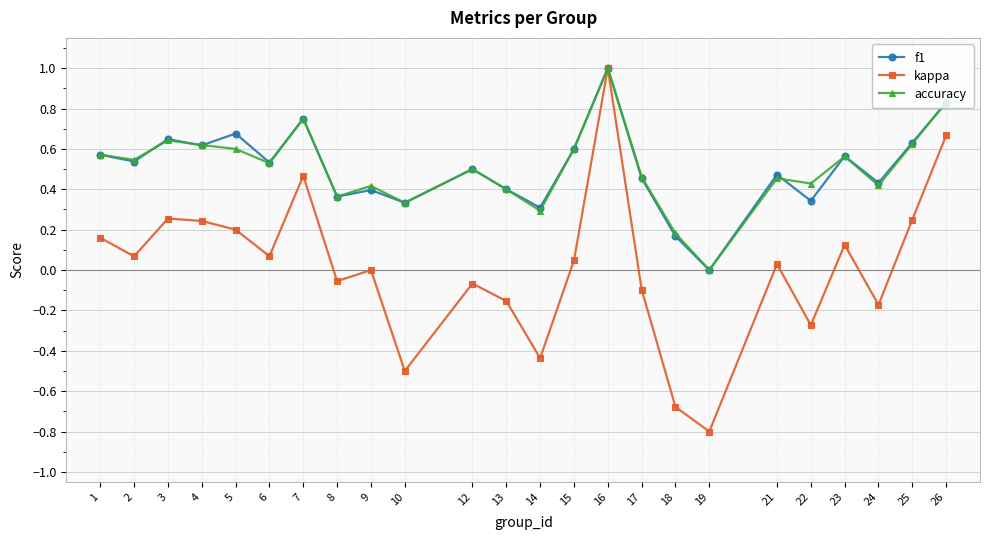

Where is f1 nearest to the value 0?

19